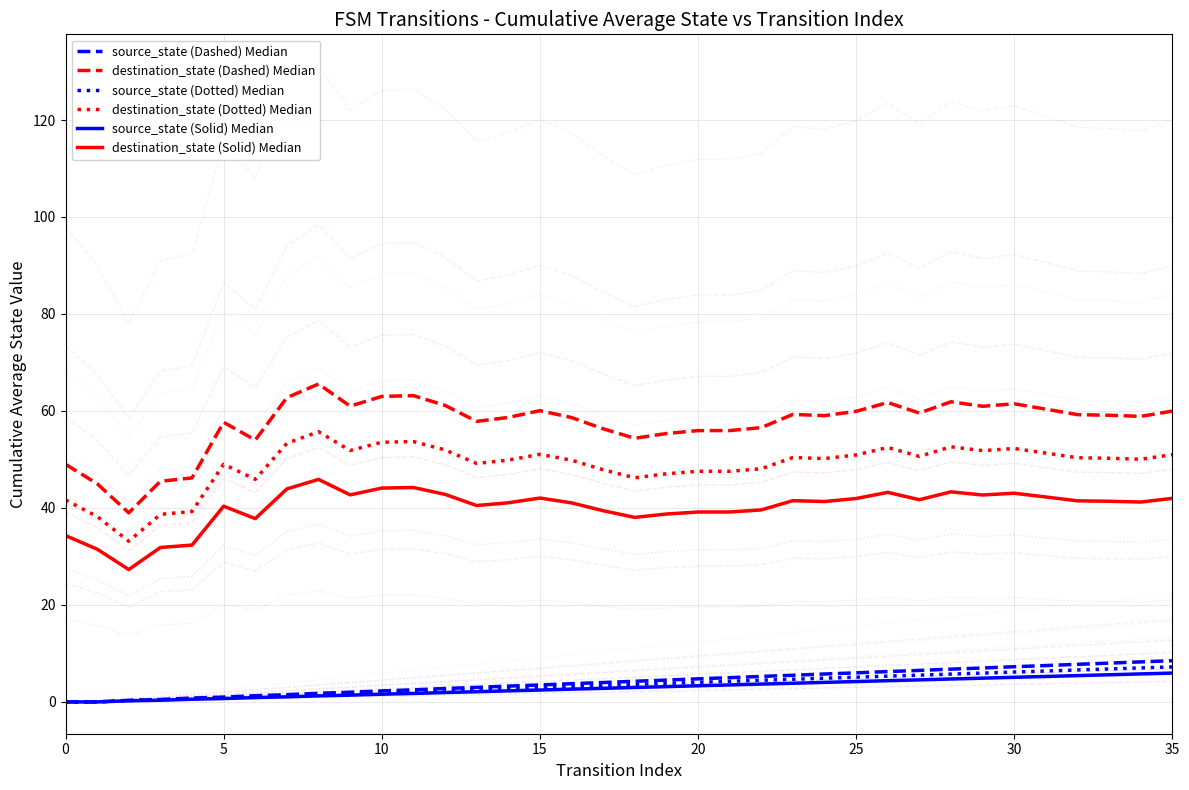

The value of destination_state (Solid) Median at 17 is 39.4. True or false?

True